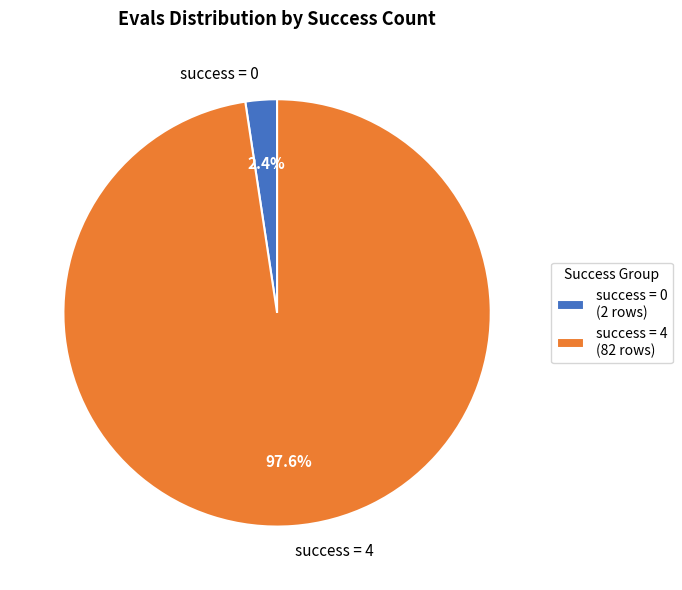

Is there a majority slice in this chart?

Yes